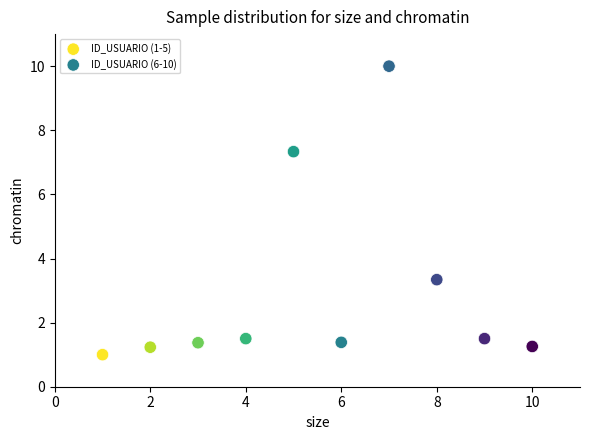

Which series contains the highest Y value?

ID_USUARIO (6-10)